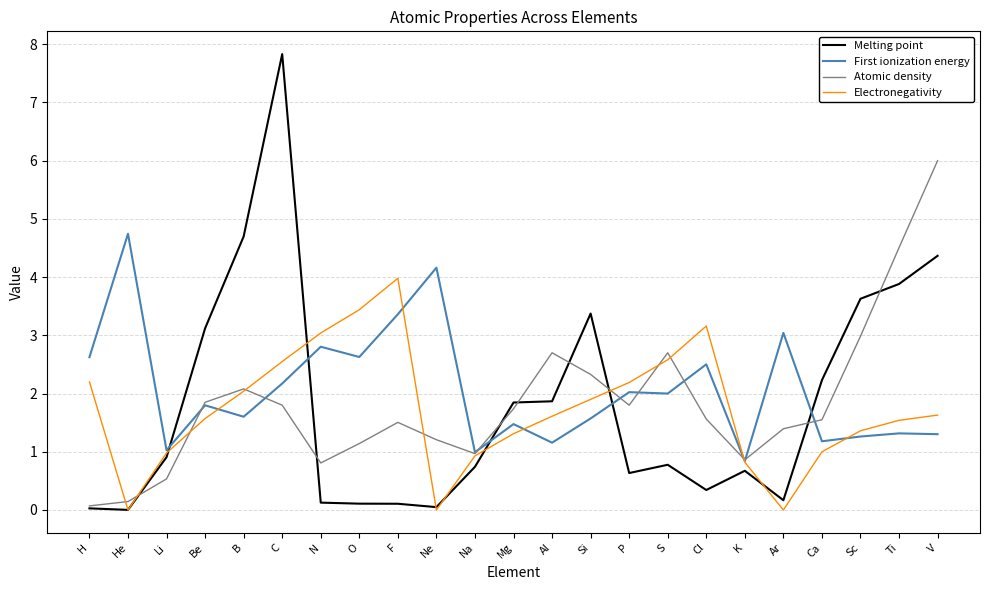

Rank the series by their maximum value, from lowest to highest.

Electronegativity, First ionization energy, Atomic density, Melting point